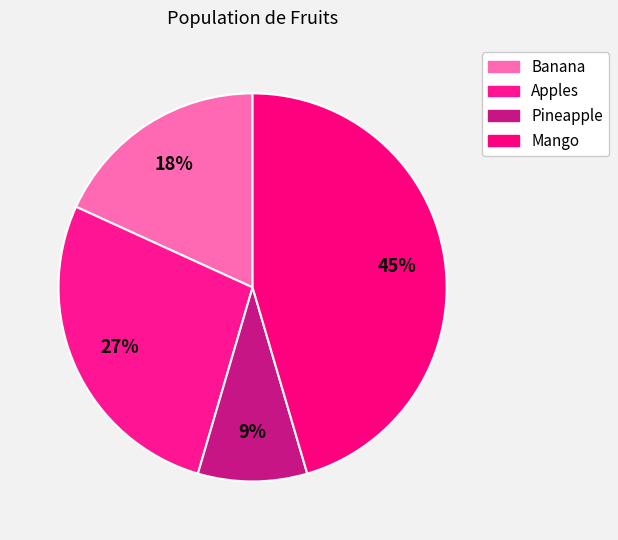

What percentage do Apples and Pineapple together represent?

36.4%